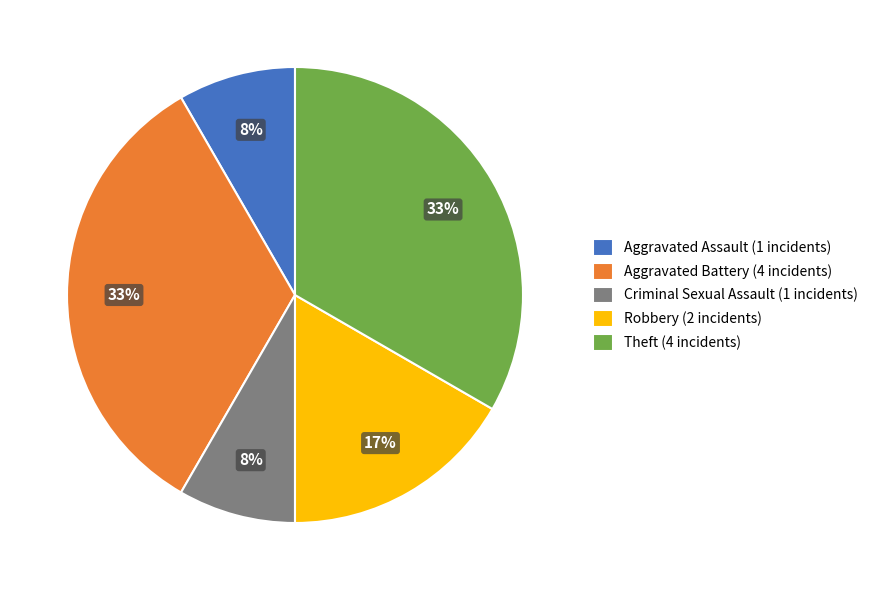

To the nearest percent, what portion does Robbery represent?

17%